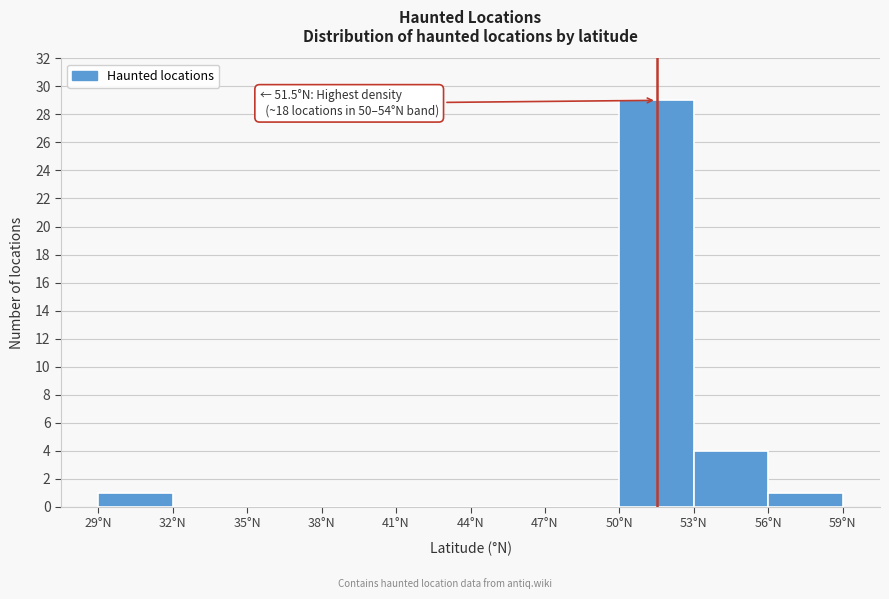

Over which range of the x-axis is the bar tallest?

50 to 53